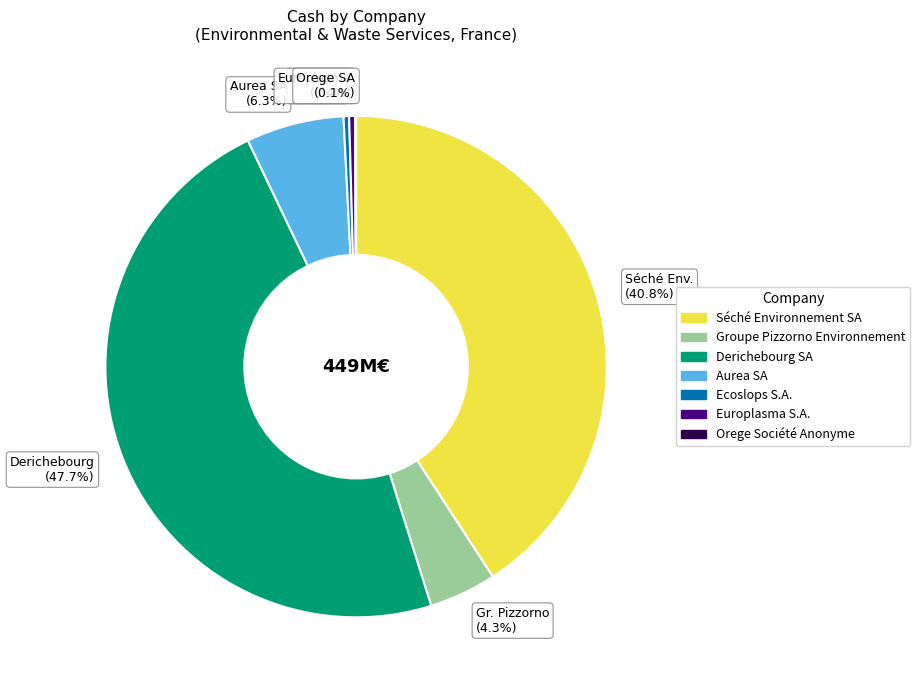

Does any single category account for the majority?

No